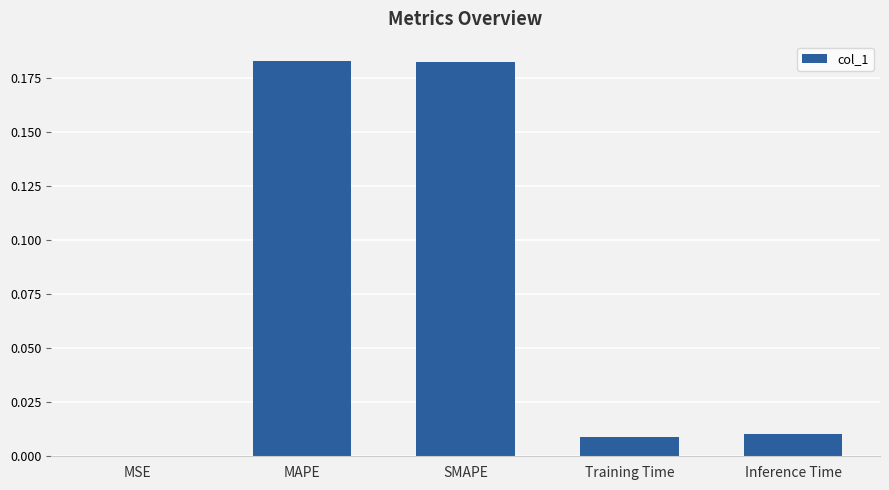

Are the bars horizontal?

No